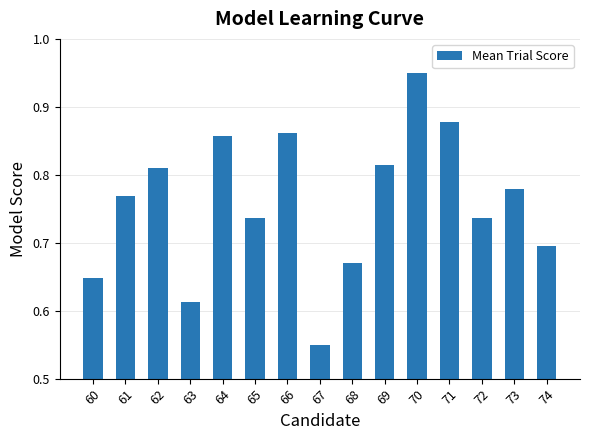

What is the difference between the second highest and minimum values?

0.3